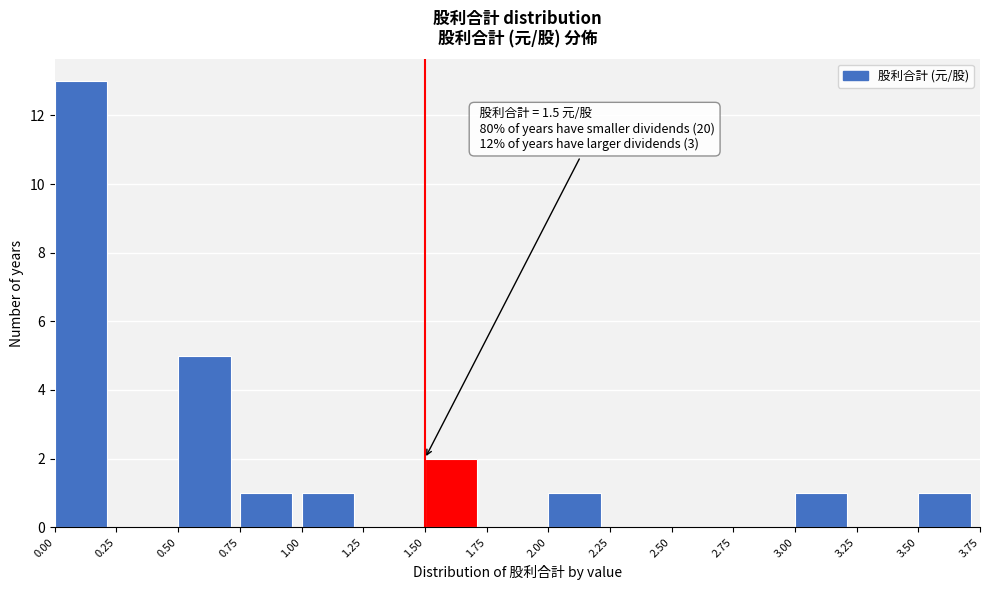

Over which range of the x-axis is the bar tallest?

0.00 to 0.25